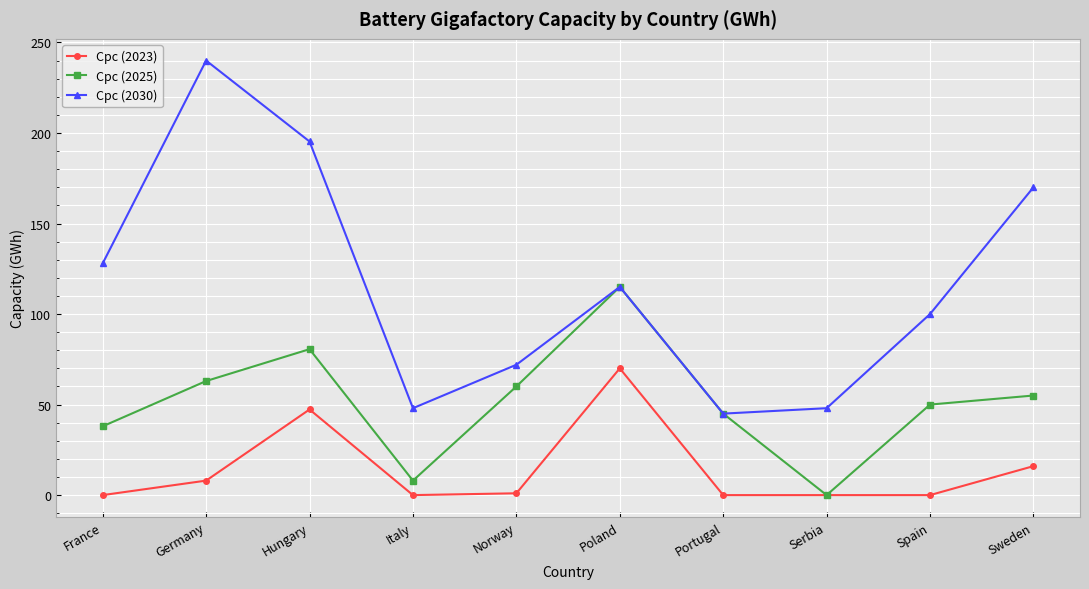

What is the spread (max minus min) of values at Spain?

100.0